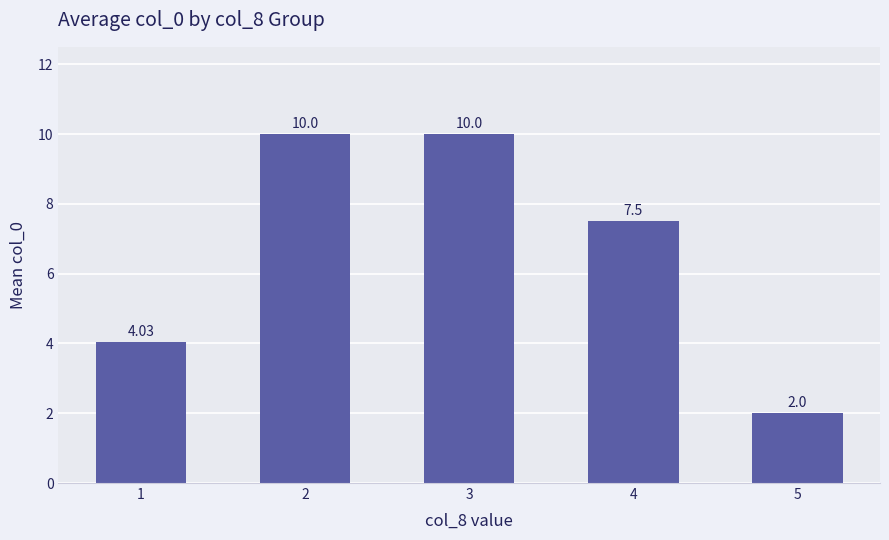

True or false: the data shows 7.5 at 4.

True